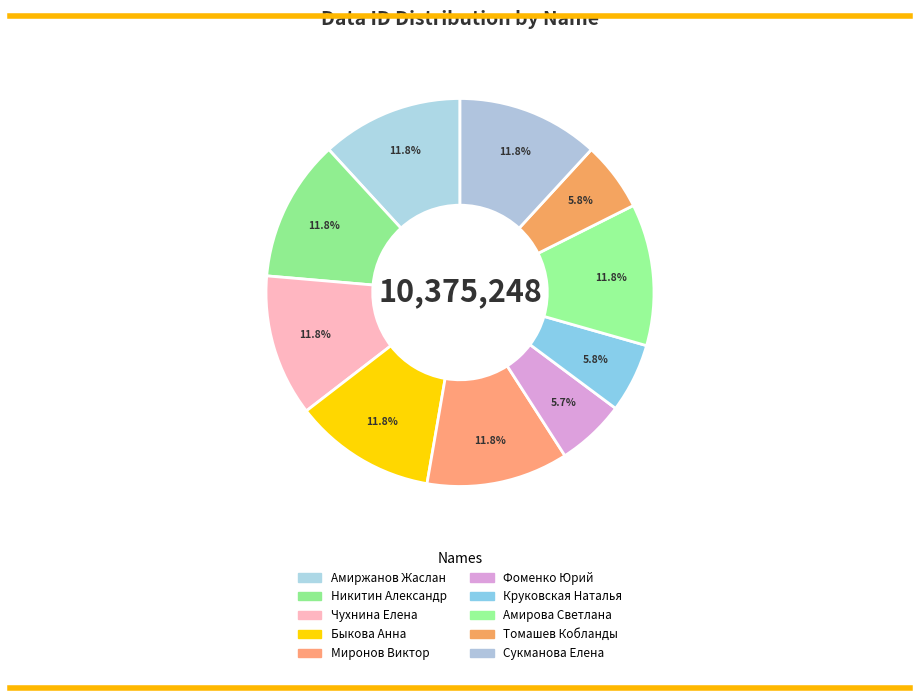

What is the smallest slice in the pie chart?

Фоменко Юрий